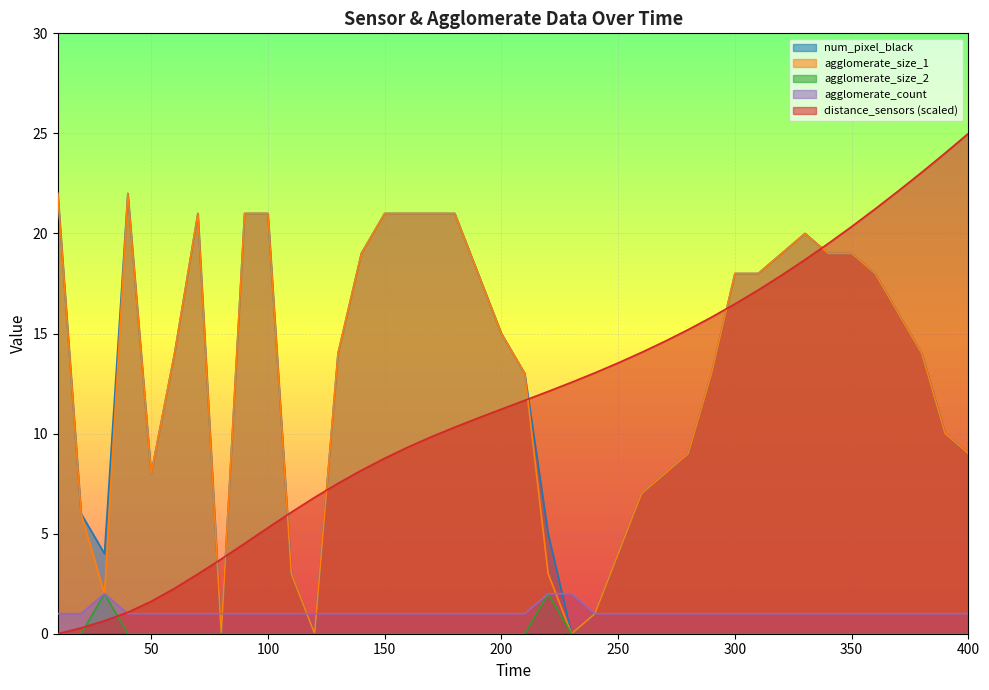

At which label does agglomerate_size_1 reach its peak?

10